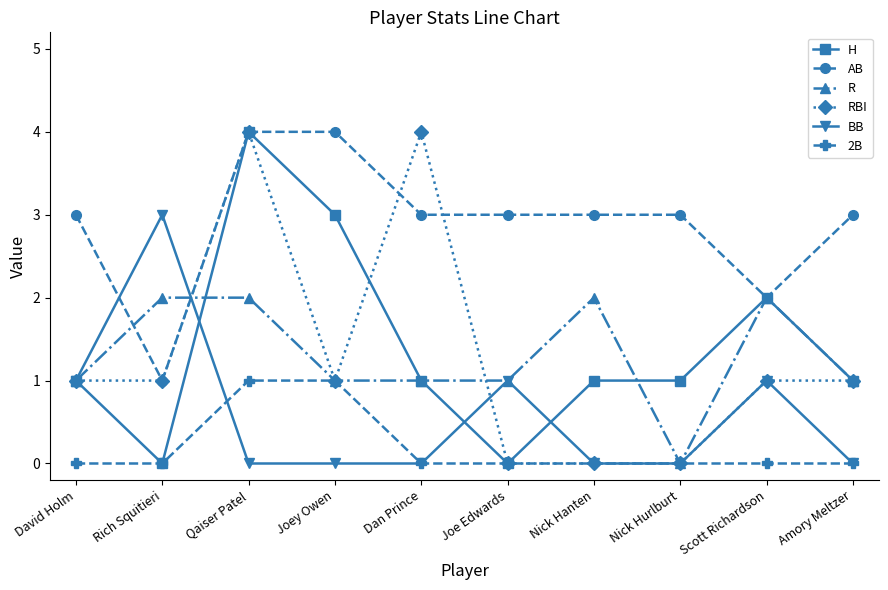

What position from the right is Joe Edwards?

5